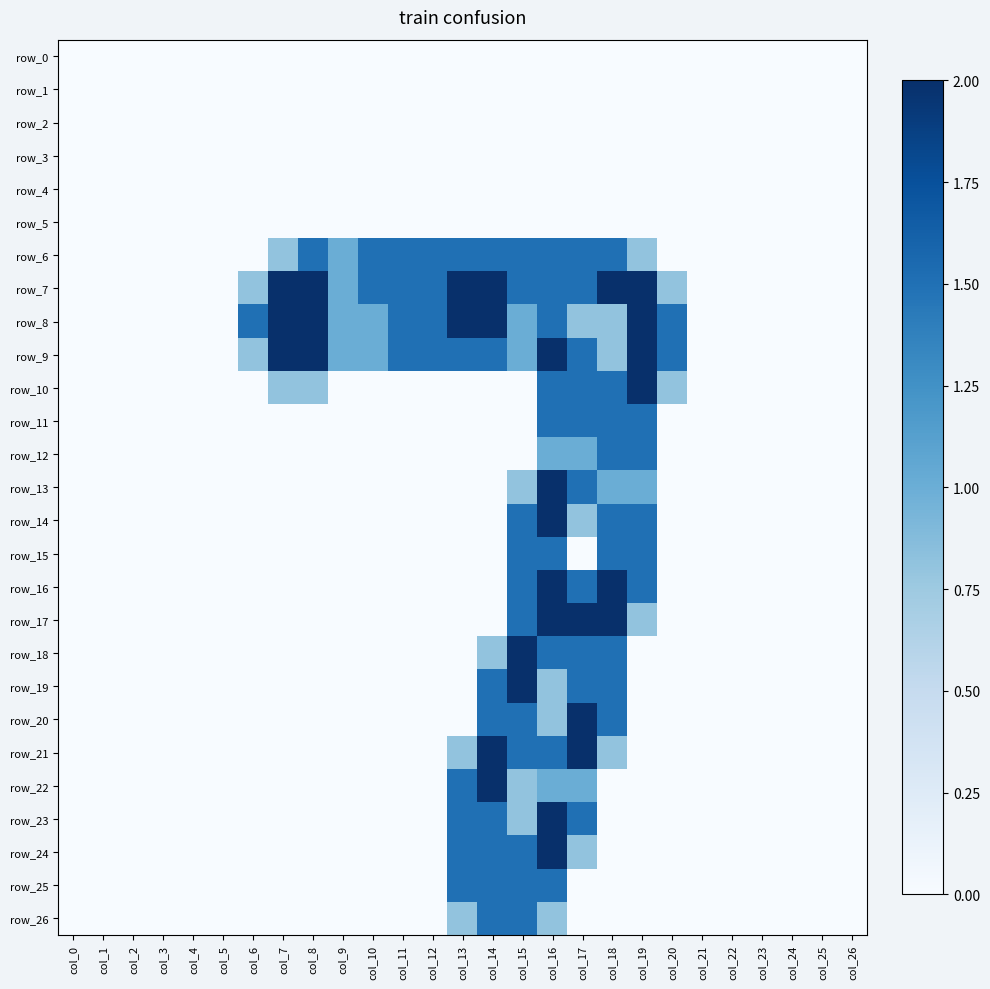

What is the maximum value shown in the chart?

2.0